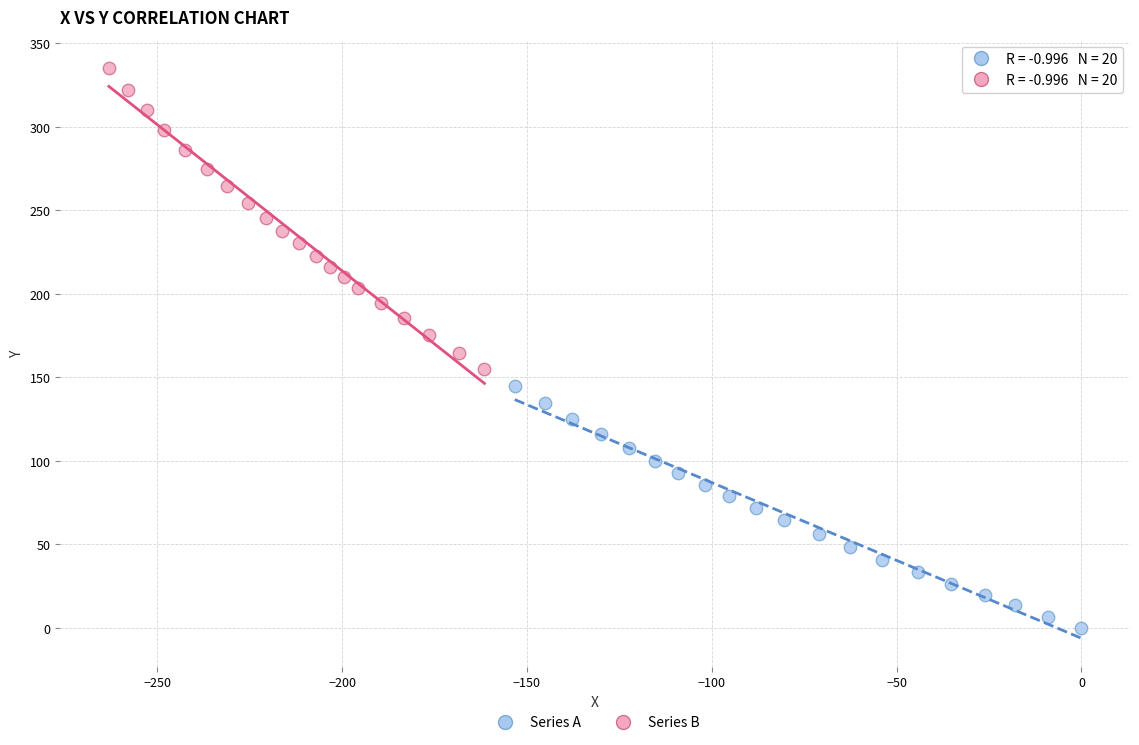

Which series reaches the minimum Y coordinate?

Series A